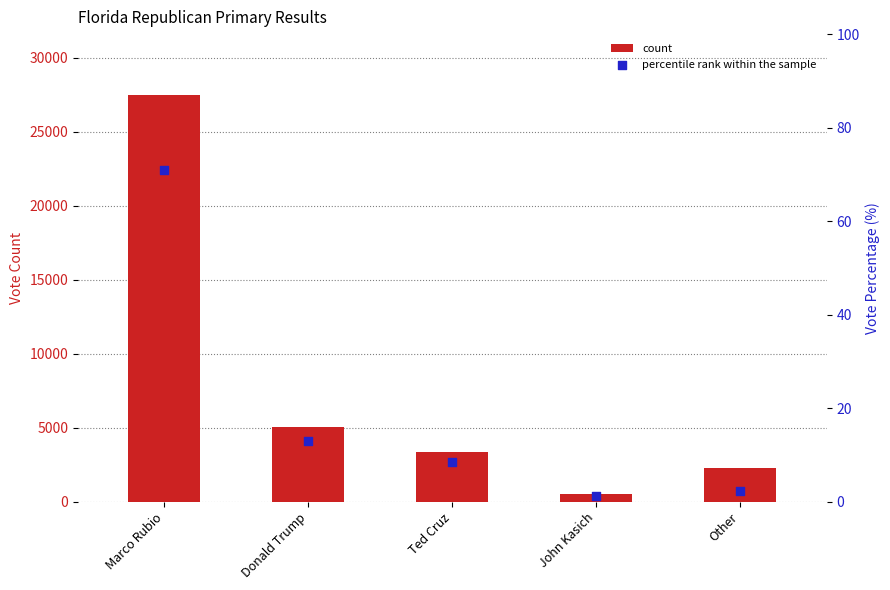

Which series reaches the minimum Y coordinate?

percentile rank within the sample